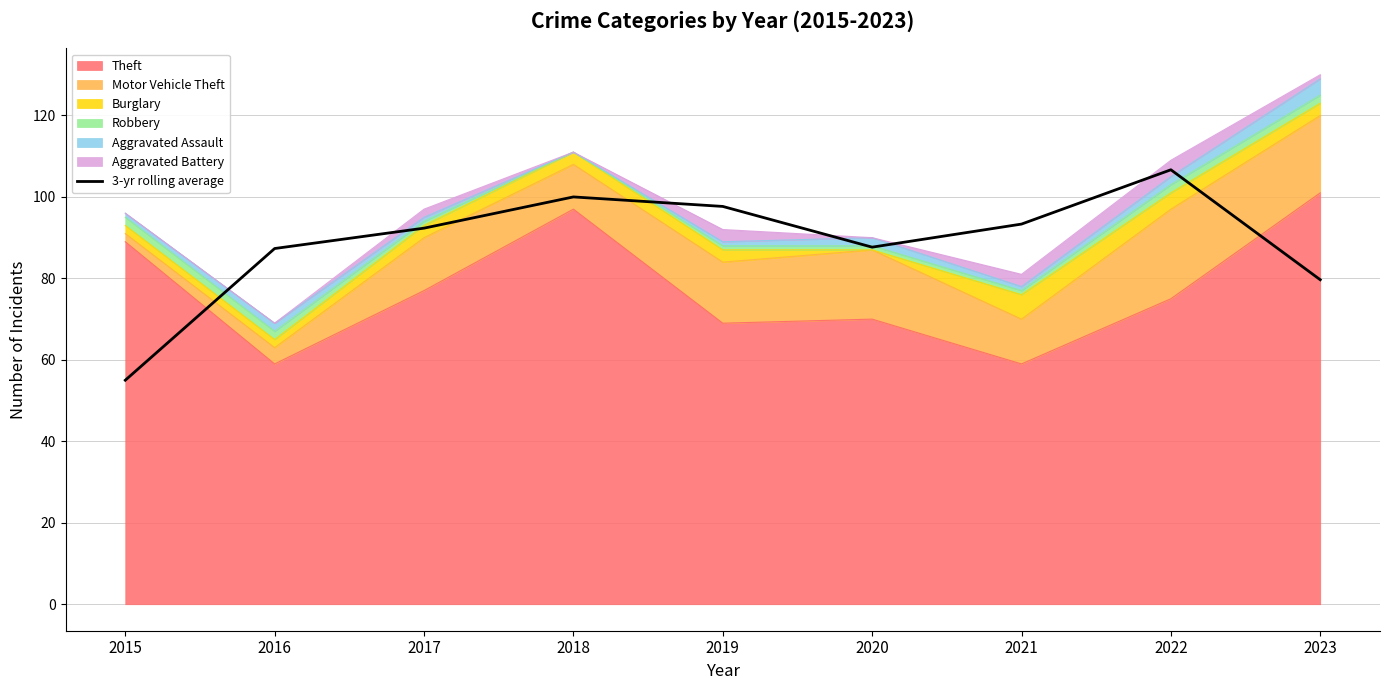

What is the change in value from 2018 to 2020?

-12.3